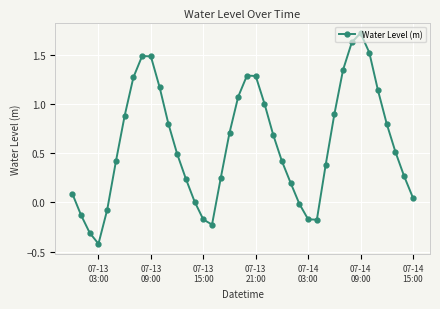

What is the greatest value displayed?

1.7